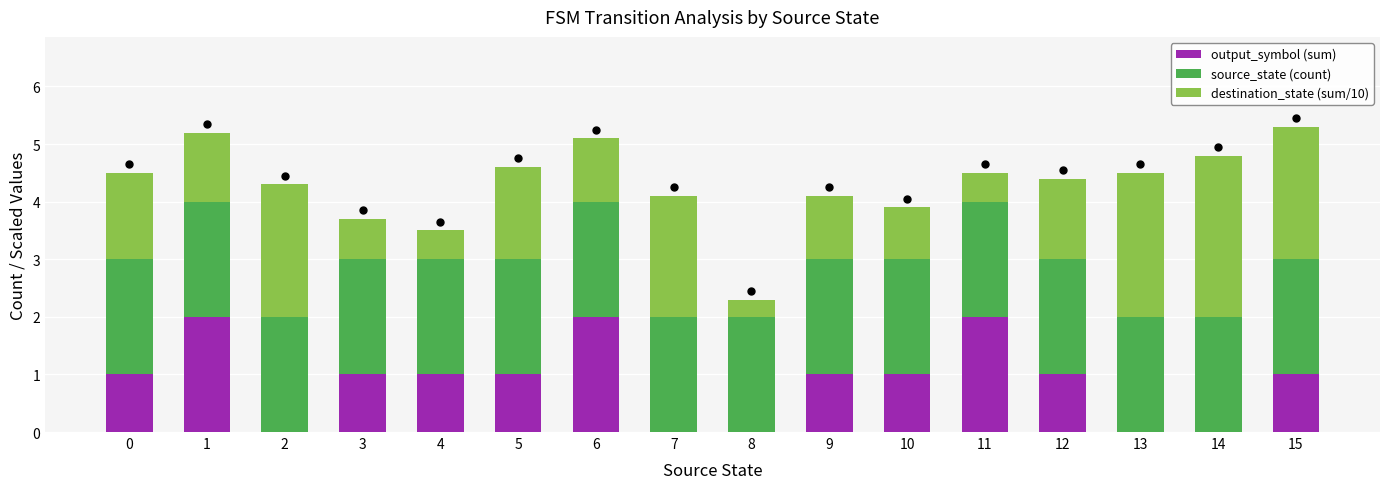

What is the total value across all series at 3?

3.7